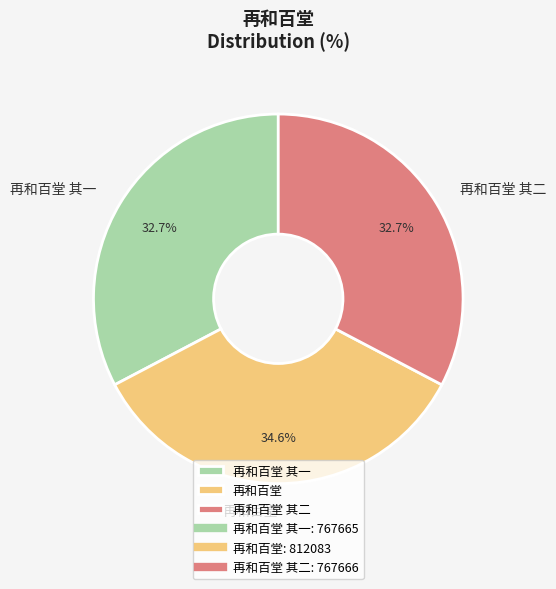

Which category has the biggest portion of the pie?

再和百堂